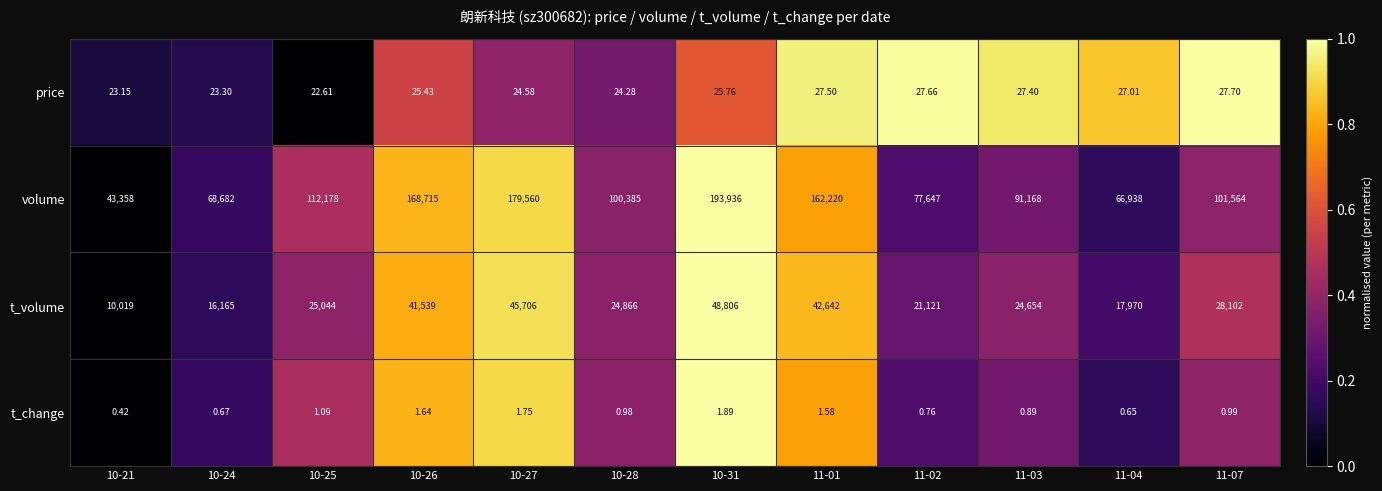

Which series changed the most between 10-27 and 11-02?

volume